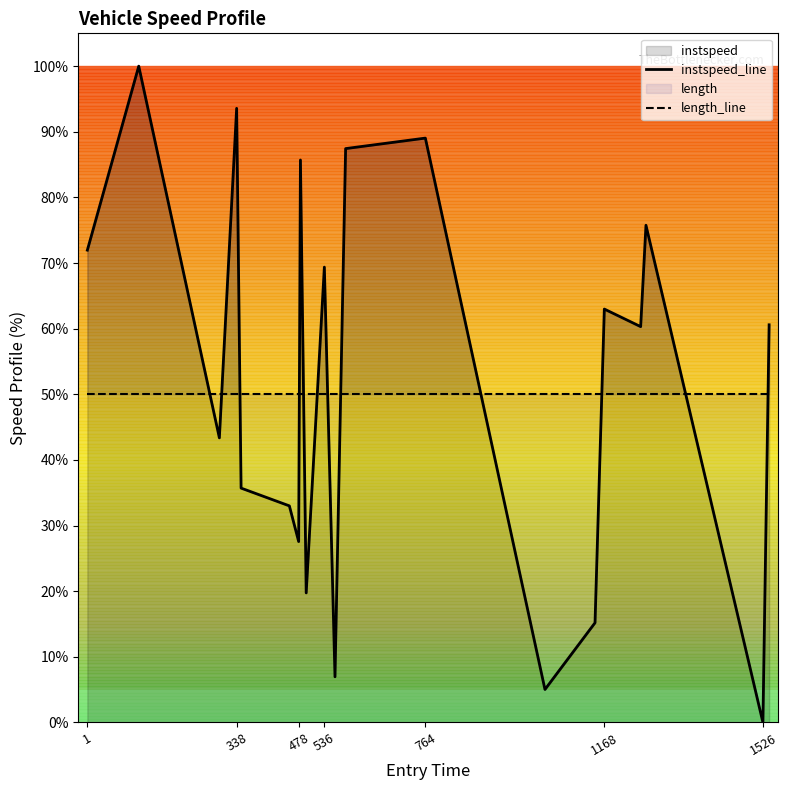

The value of instspeed at 764 is 140.5. True or false?

False